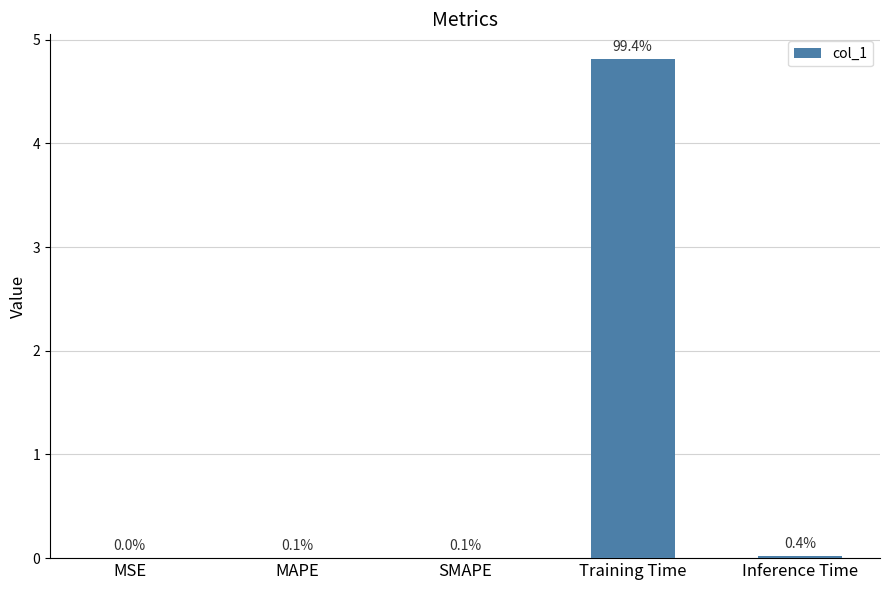

Reading left to right, what are all the values shown in this chart?

0.0	0.0	0.0	4.8	0.0